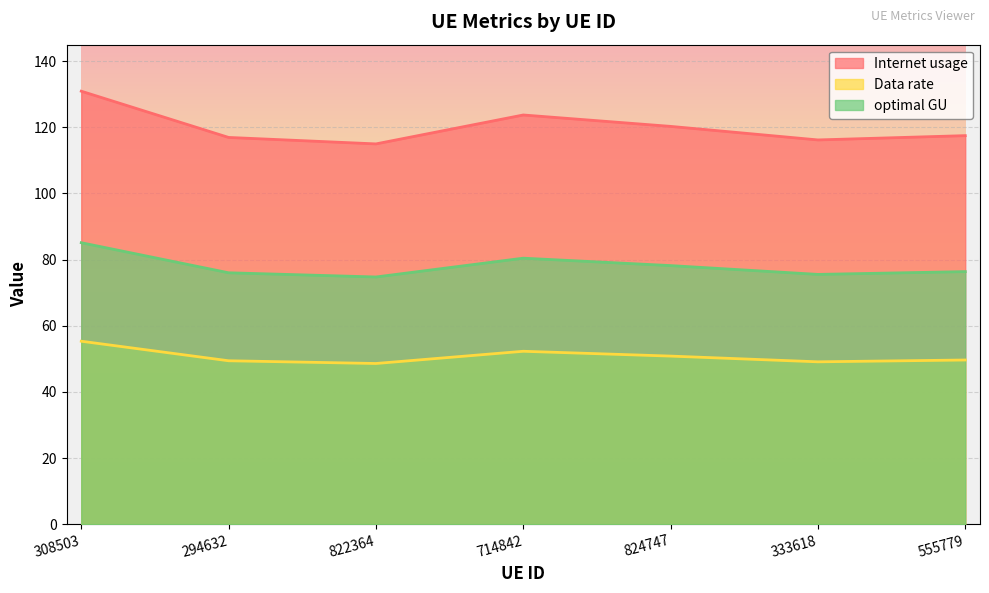

Reading left to right, list all the values displayed in this chart.

Internet usage: 308503=130.9	294632=117.0	822364=115.0	714842=123.7	824747=120.3	333618=116.2	555779=117.5
Data rate: 308503=55.3	294632=49.4	822364=48.6	714842=52.3	824747=50.8	333618=49.1	555779=49.7
optimal GU: 308503=85.1	294632=76.0	822364=74.8	714842=80.4	824747=78.2	333618=75.5	555779=76.4